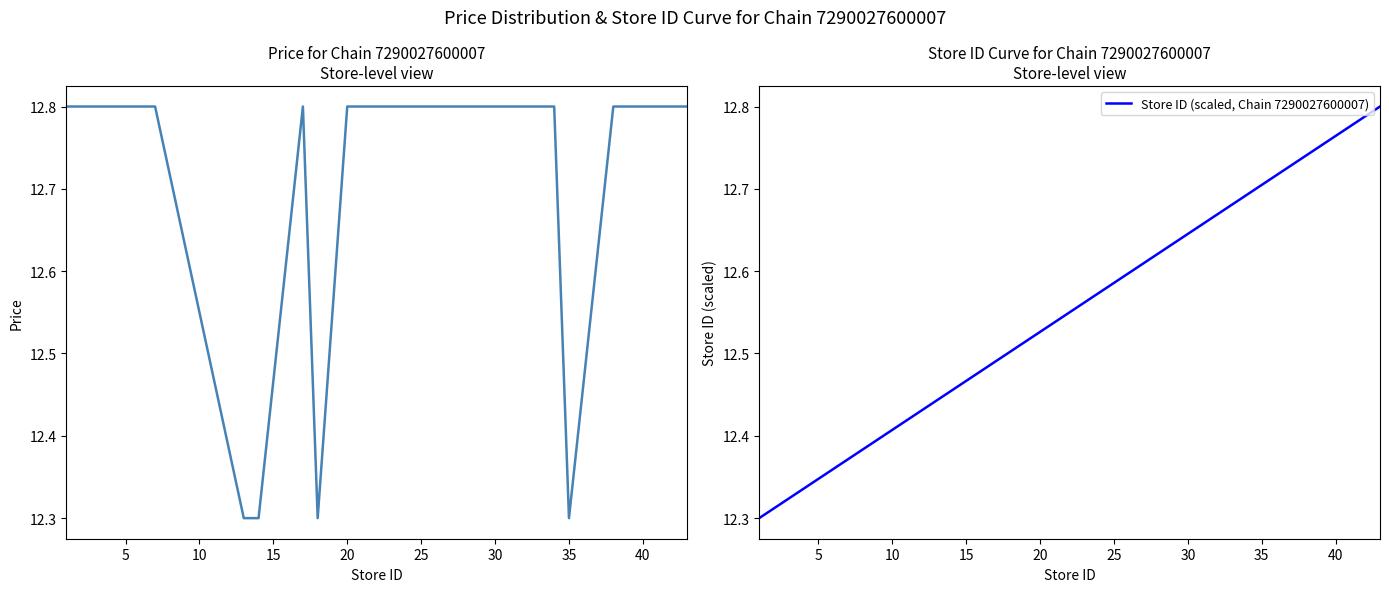

The Price per Store series shows 12.8 at 5. True or false?

True